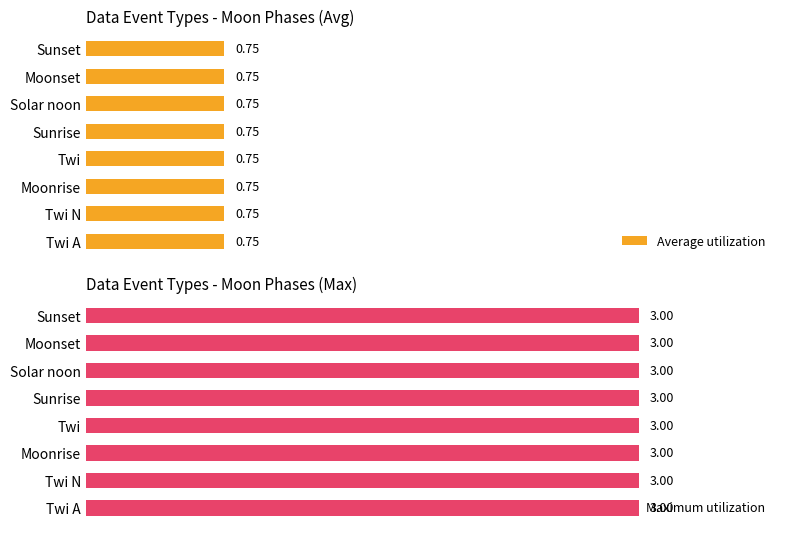

List the series in order of their overall mean, lowest first.

Average utilization, Maximum utilization